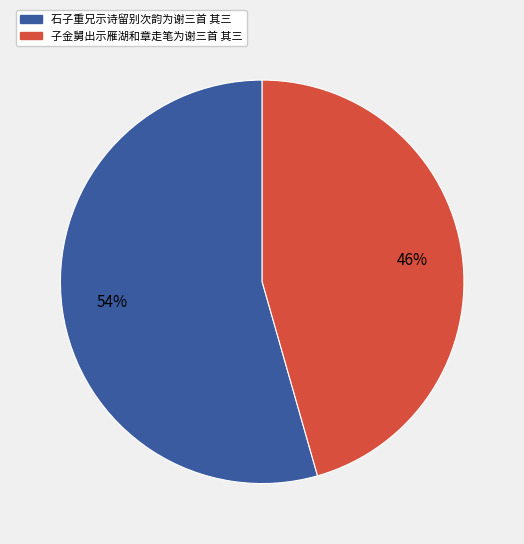

Between 子金舅出示雁湖和章走笔为谢三首 其三 and 石子重兄示诗留别次韵为谢三首 其三, which is larger?

石子重兄示诗留别次韵为谢三首 其三